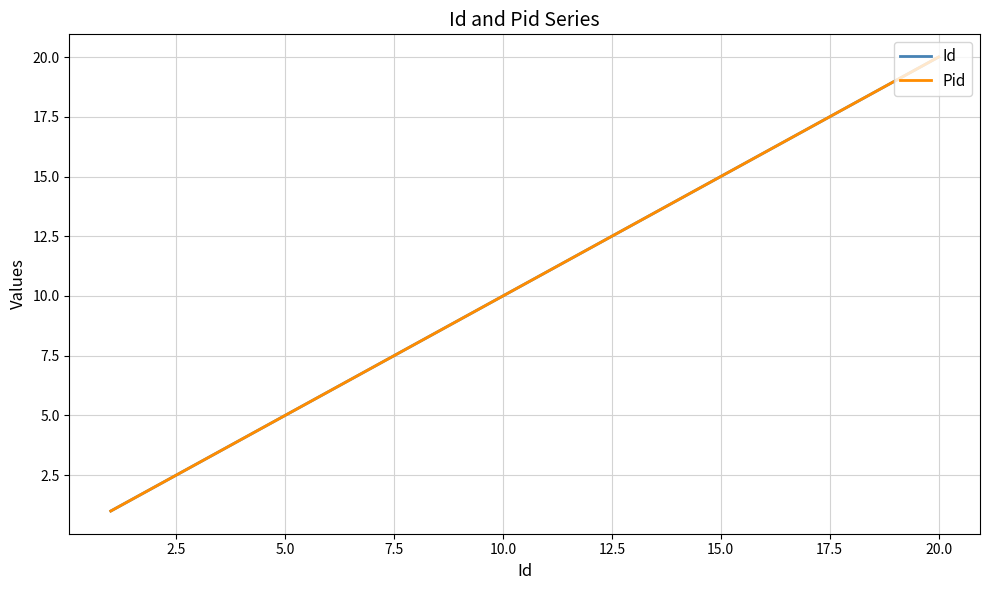

What is the difference between the maximum and second lowest values in the Pid series?

18